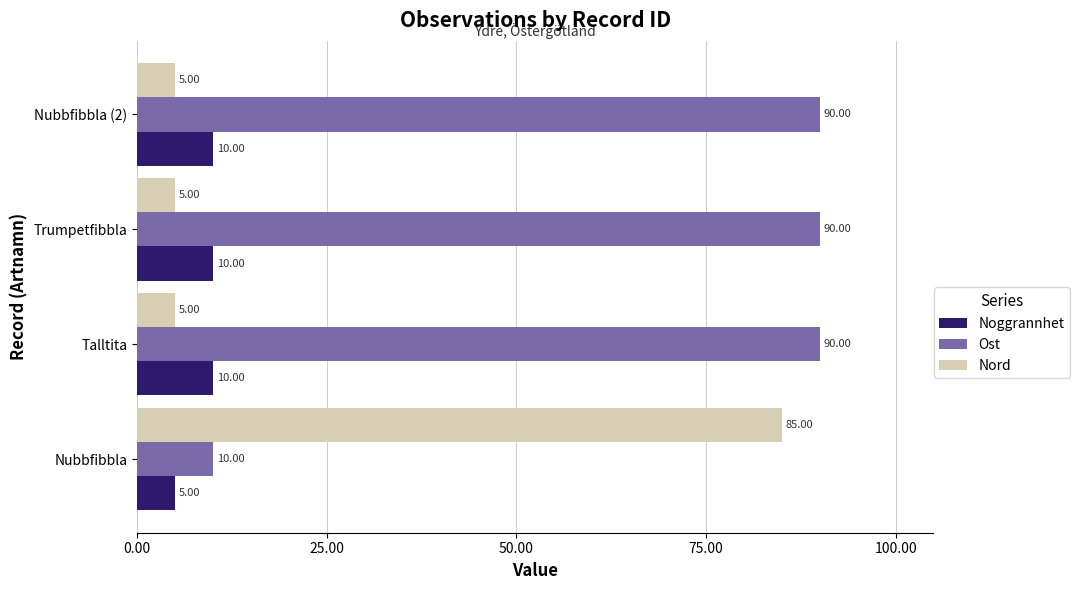

What is the maximum value for Noggrannhet?

10.0